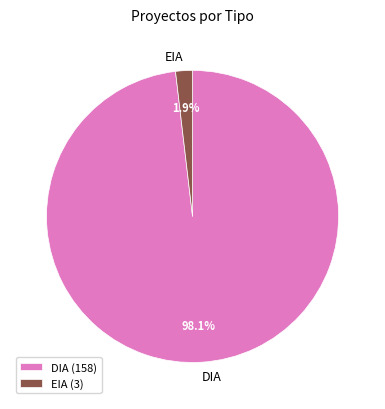

The DIA slice represents 88% of the pie. True or false?

False